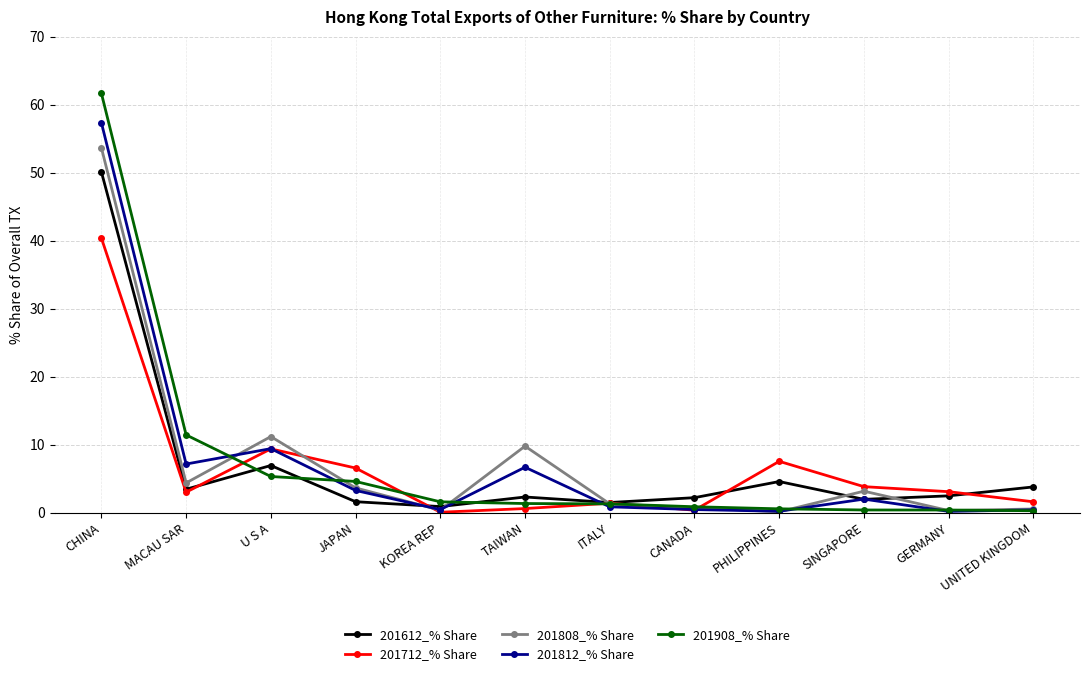

Does the chart have visible grid lines?

Yes